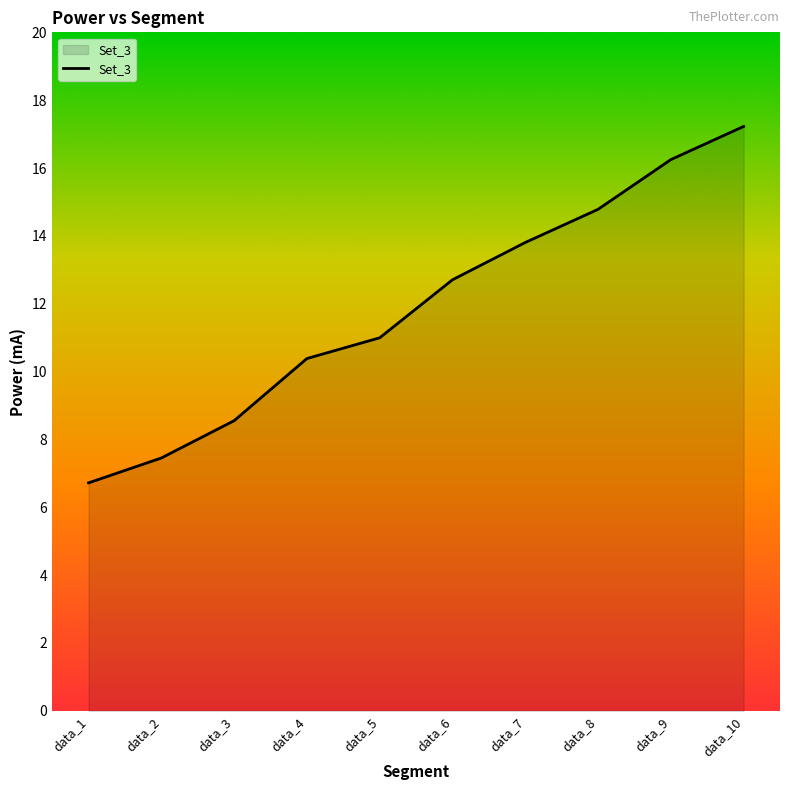

What is the ratio of the value at data_4 to the value at data_9?

0.6